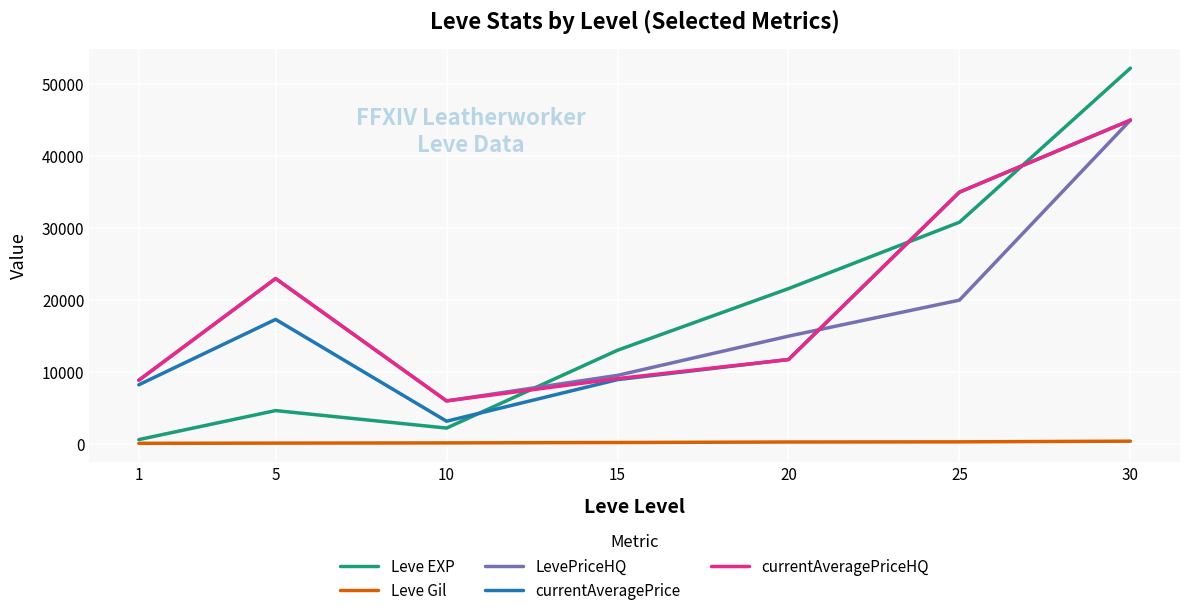

True or false: currentAveragePrice and Leve Gil intersect in this chart.

False